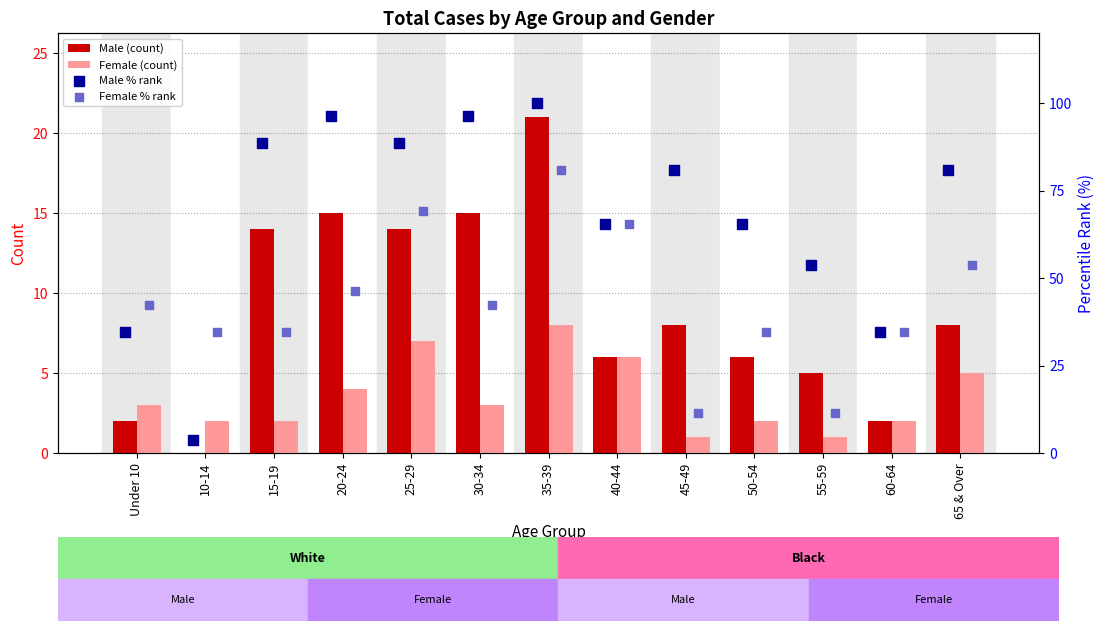

Which series has the widest spread of Y values?

Male % rank